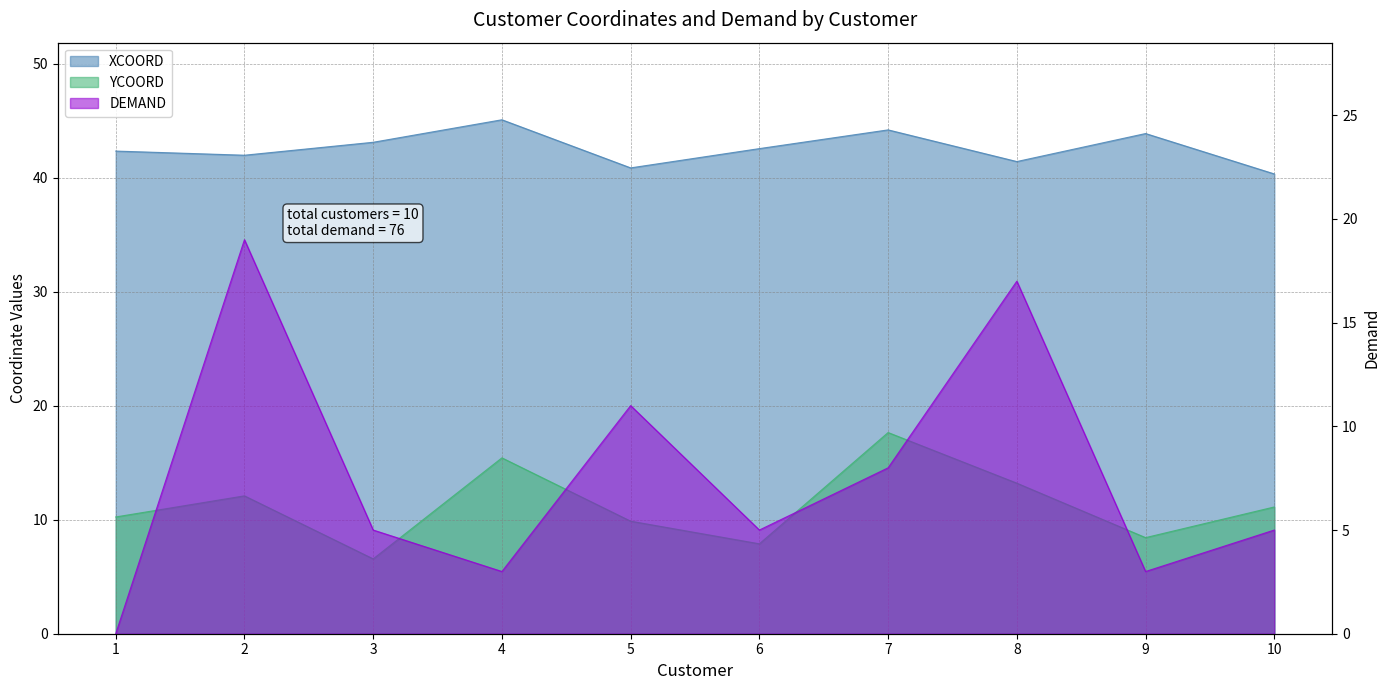

At 9, list the series in order from smallest to largest.

DEMAND, YCOORD, XCOORD